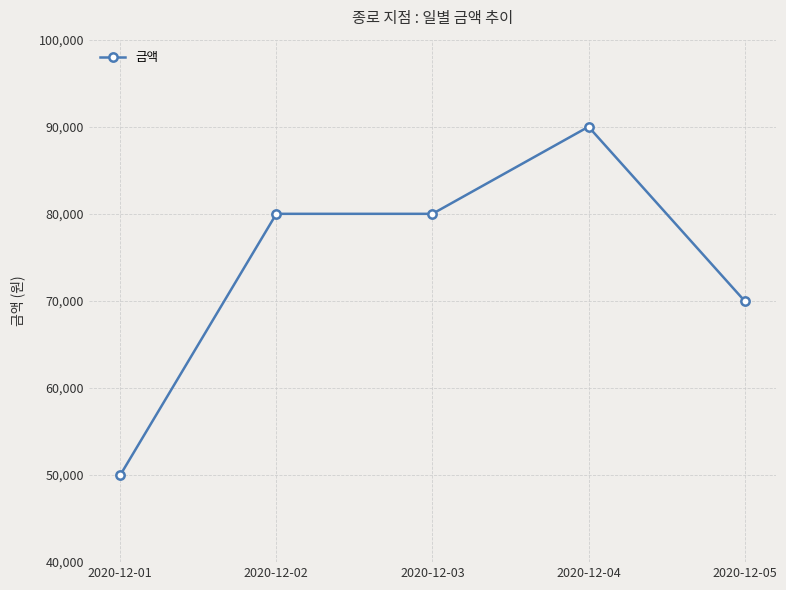

How many lines are shown in the chart?

1